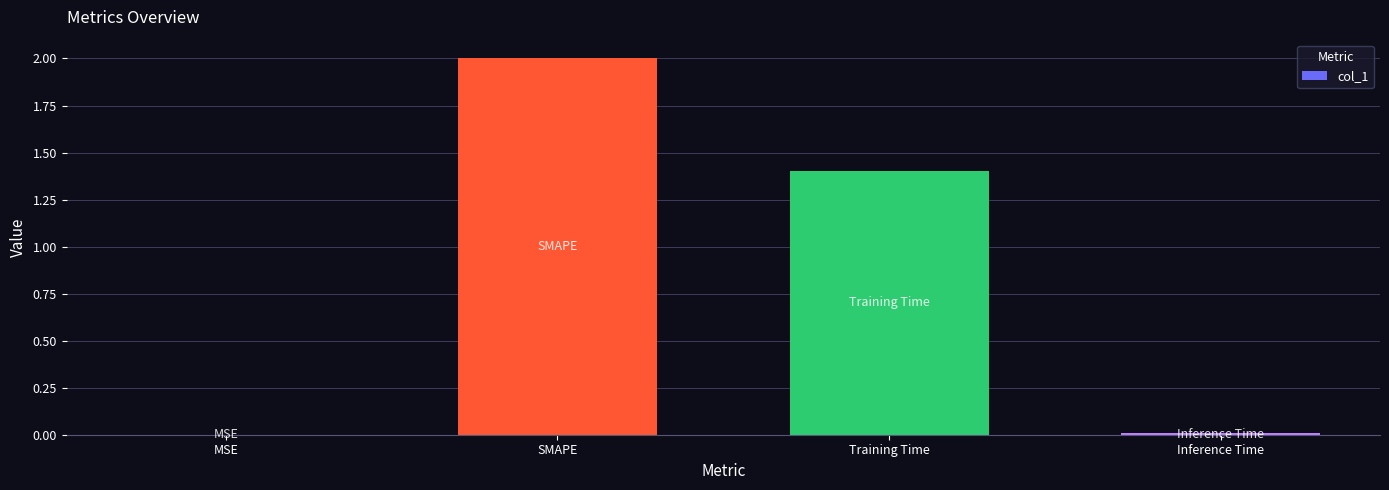

At which label is the value closest to 1?

Training Time